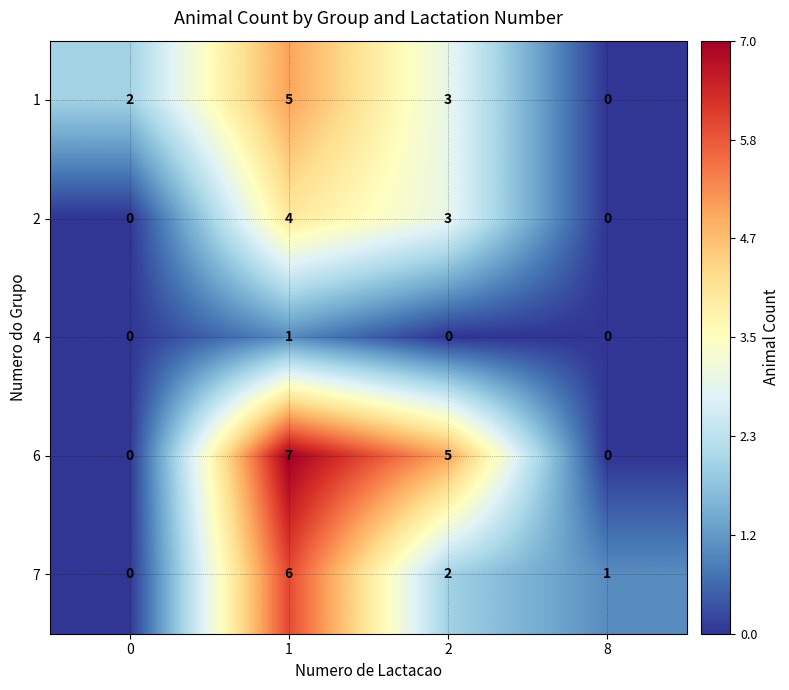

The value of 2 at 0 is 2. True or false?

False